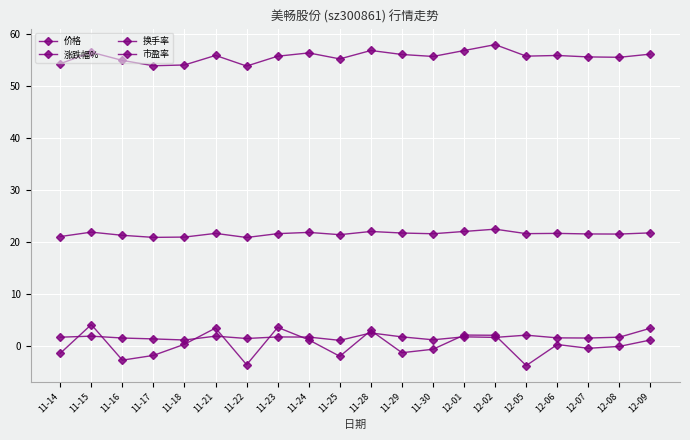

How many data points does each series have?

20